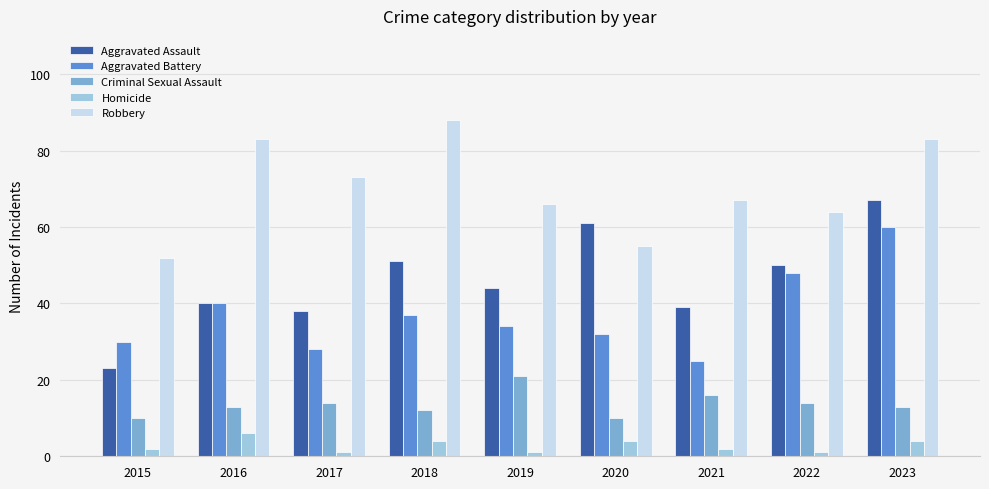

What is the sum of all Aggravated Assault values?

413